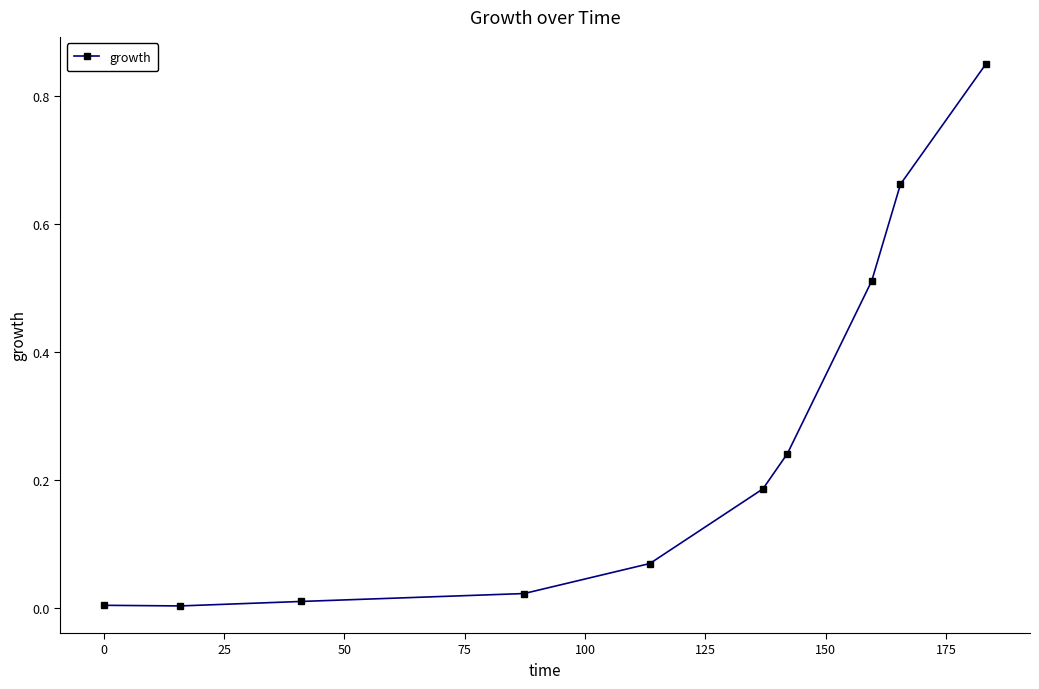

What is the sum of all values?

2.6